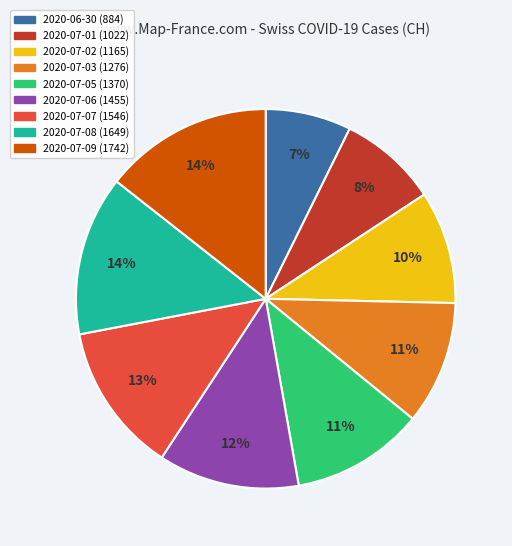

Is 2020-07-03 the majority of the pie?

No